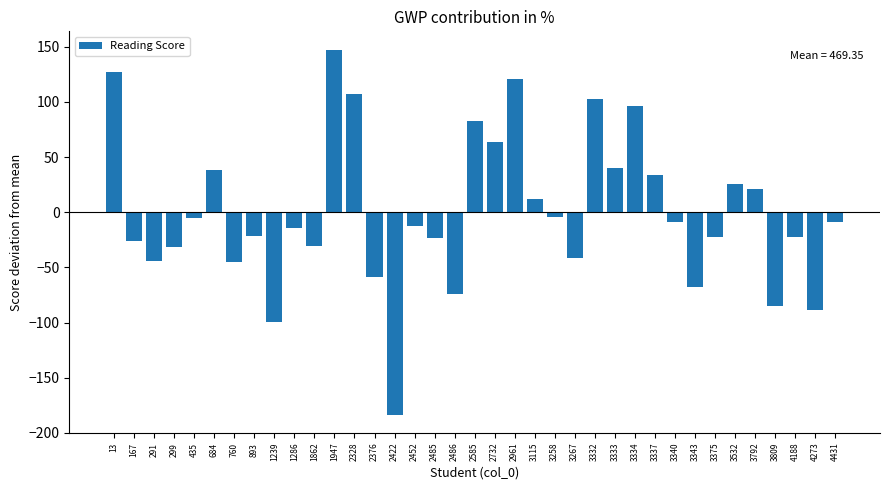

What is the value of the 23rd bar from the left?

-3.9